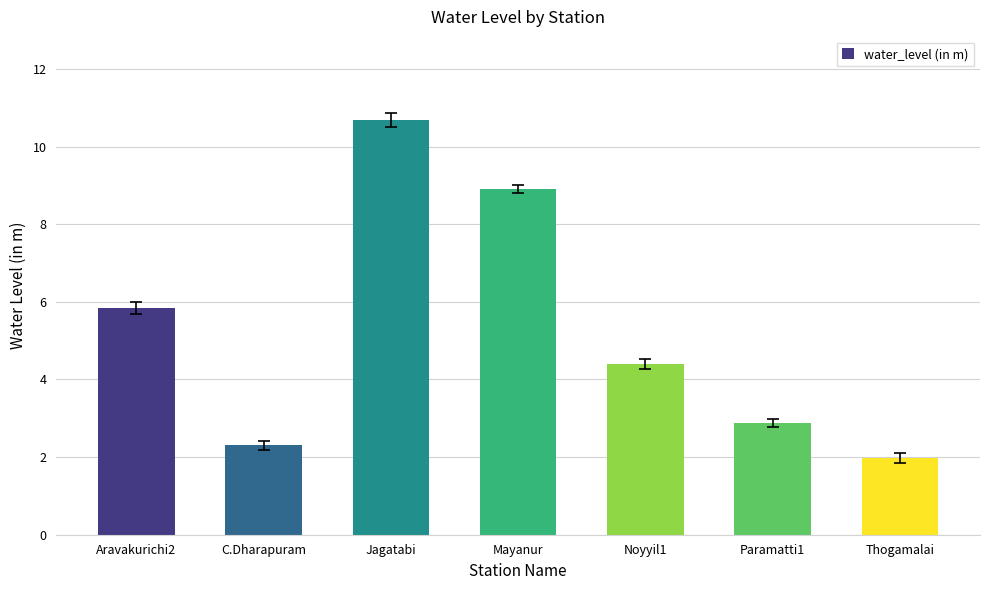

How many values exceed 4?

4